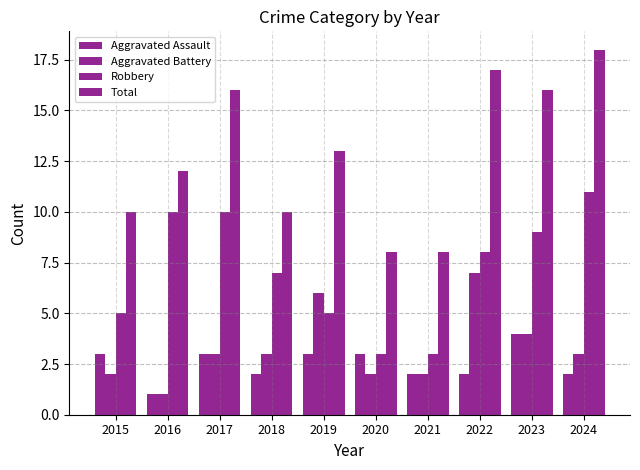

Which has a higher value, 2022 or 2016?

2022